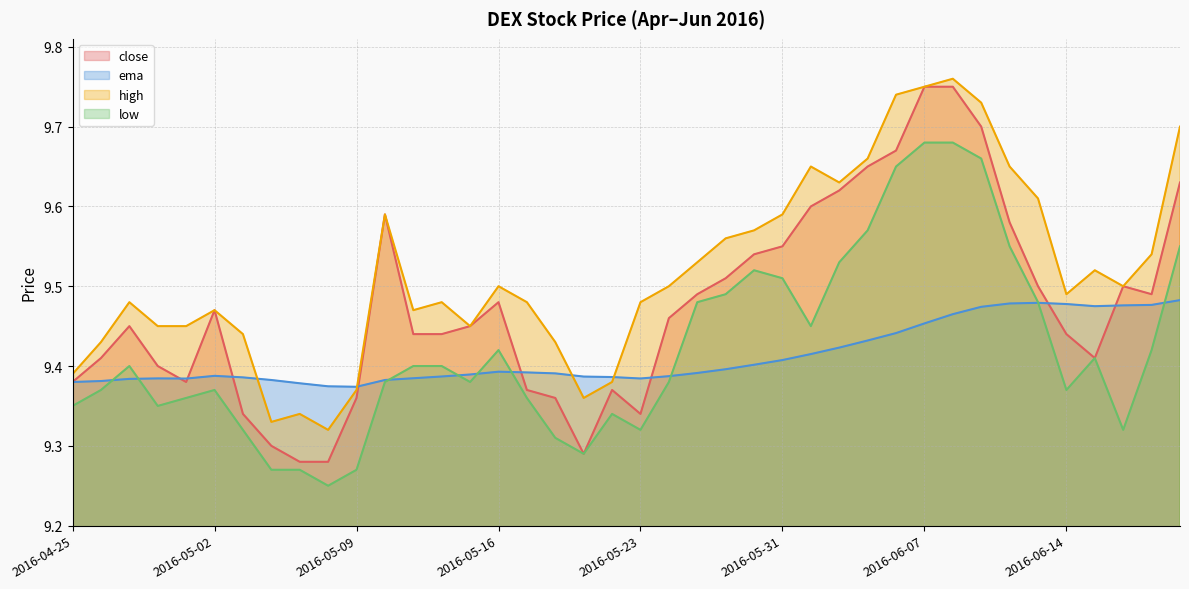

At which category is the sum across all series the highest?

2016-06-08